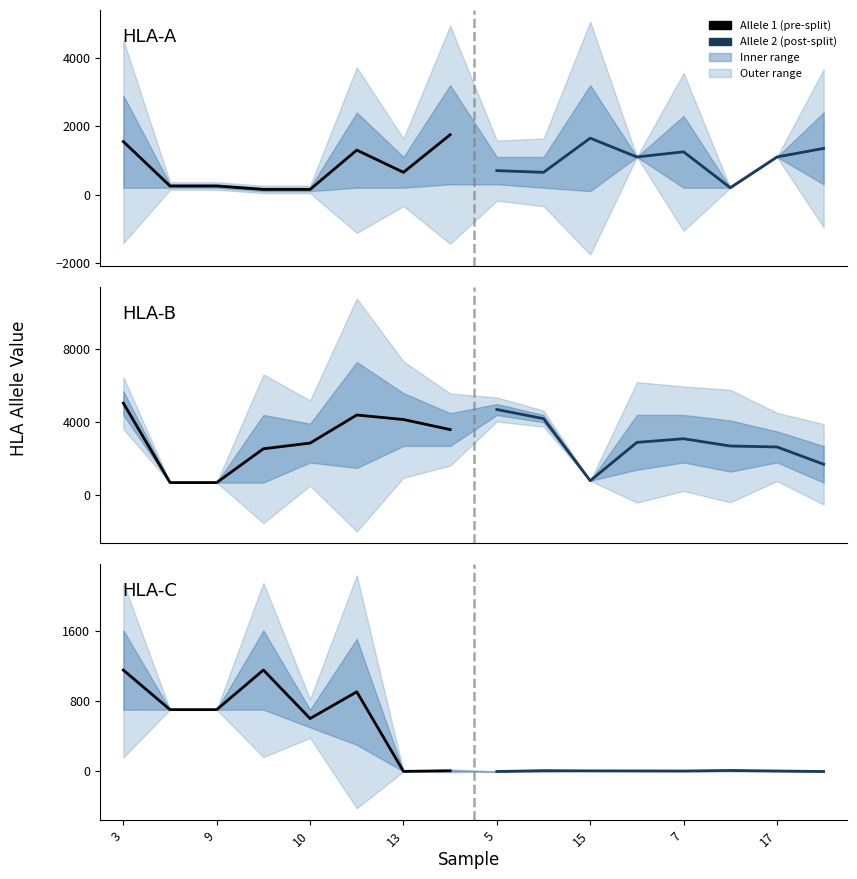

What is the total value across all series at 3?

13157.5